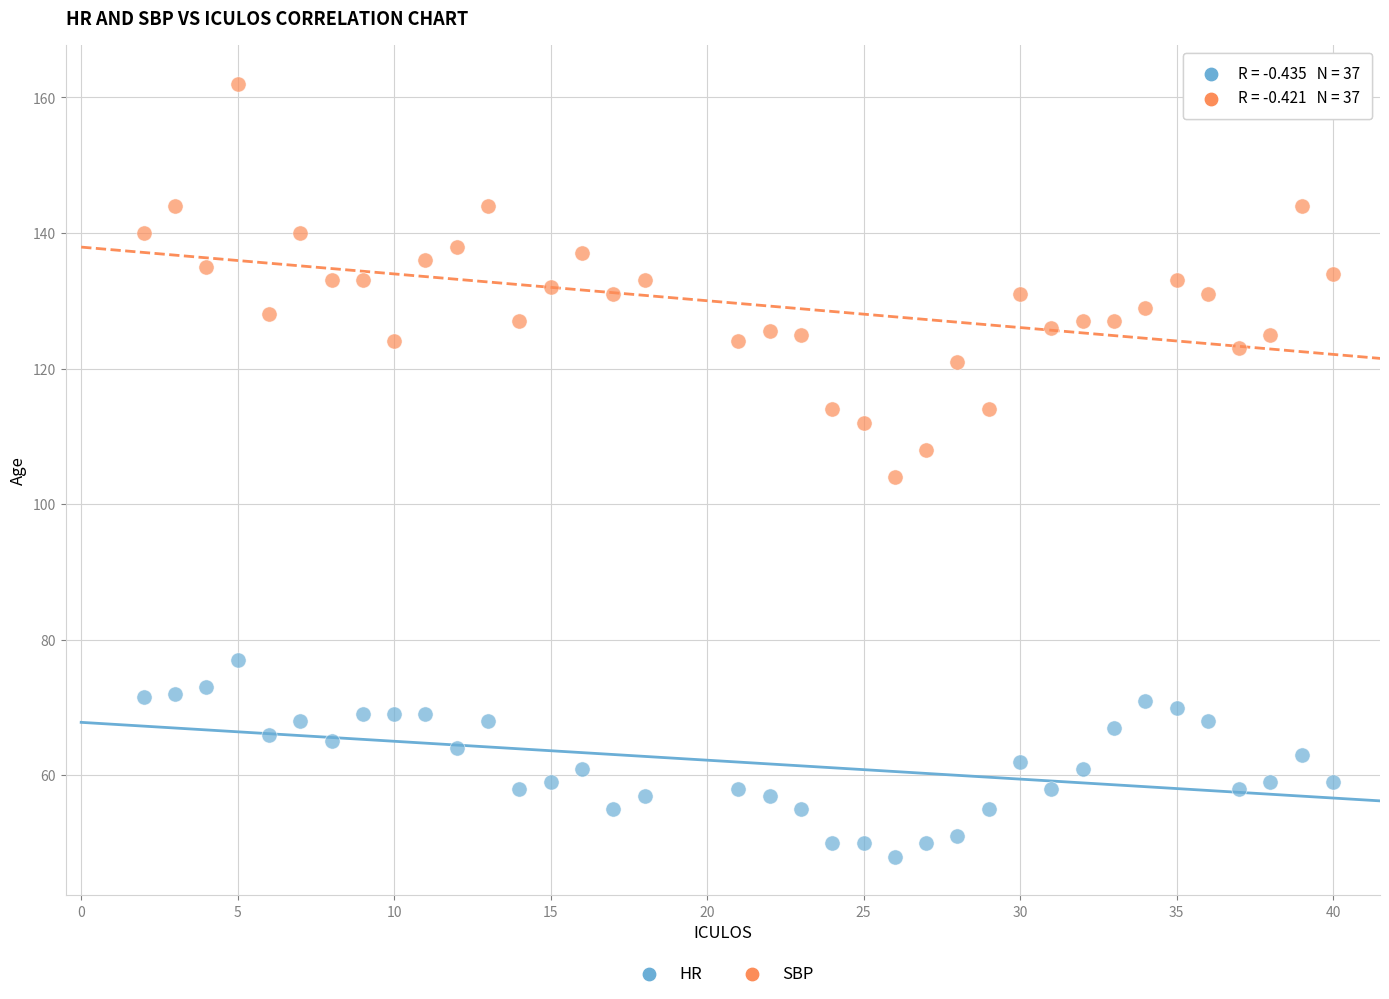

Which series contains the highest Y value?

SBP